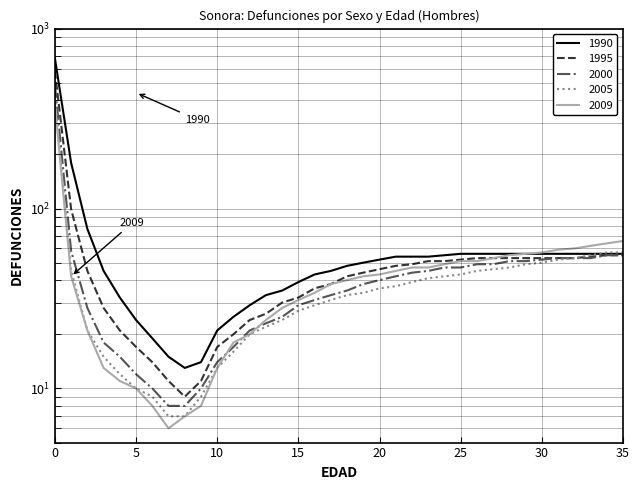

What is the spread (max minus min) of values at 28?

9